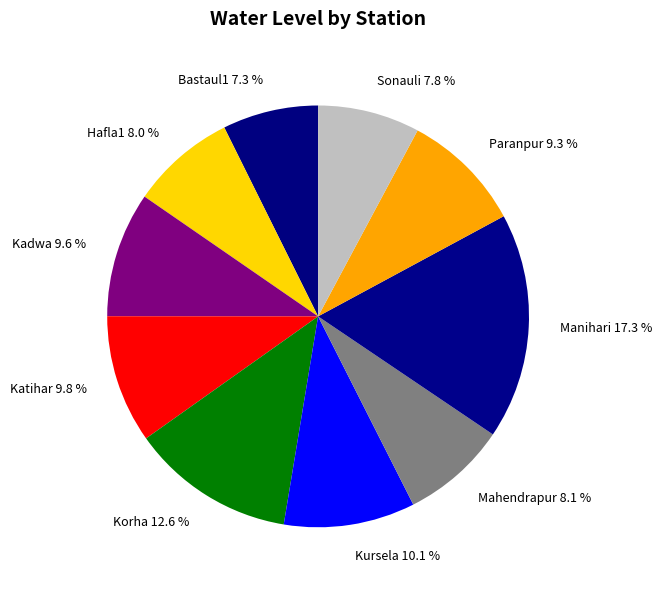

Does Sonauli represent more than half of the total?

No